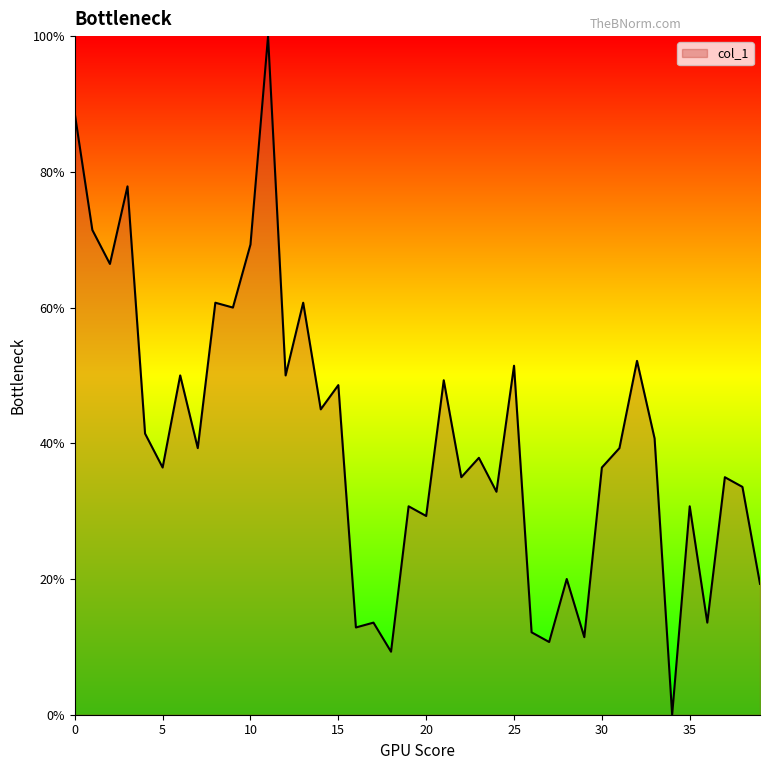

Count the number of values greater than 39.

20